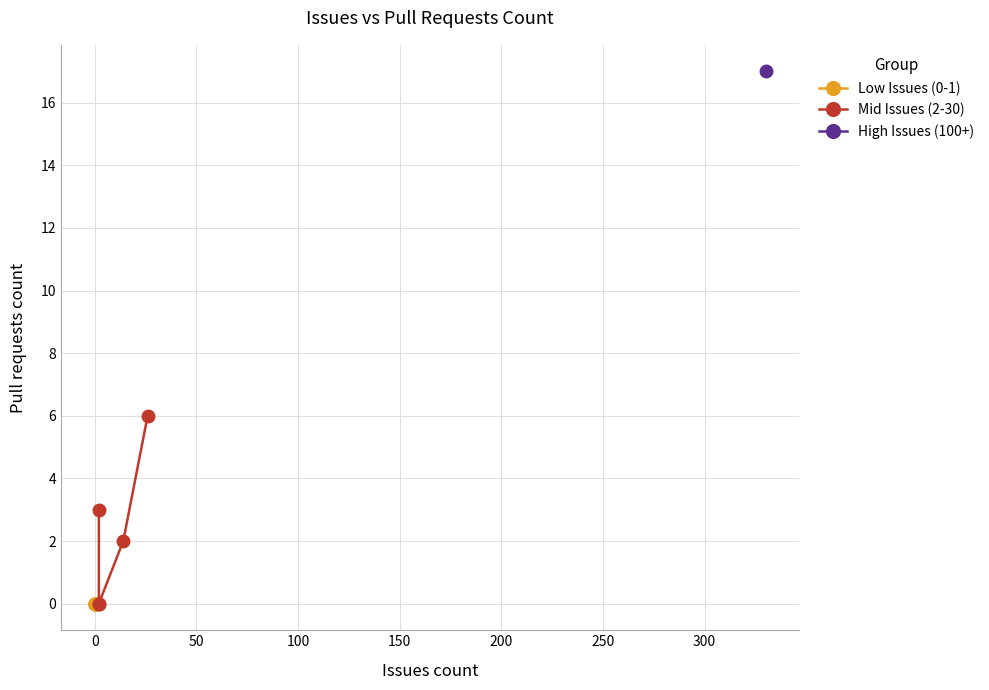

Is it true that the value at 2 is 5?

False